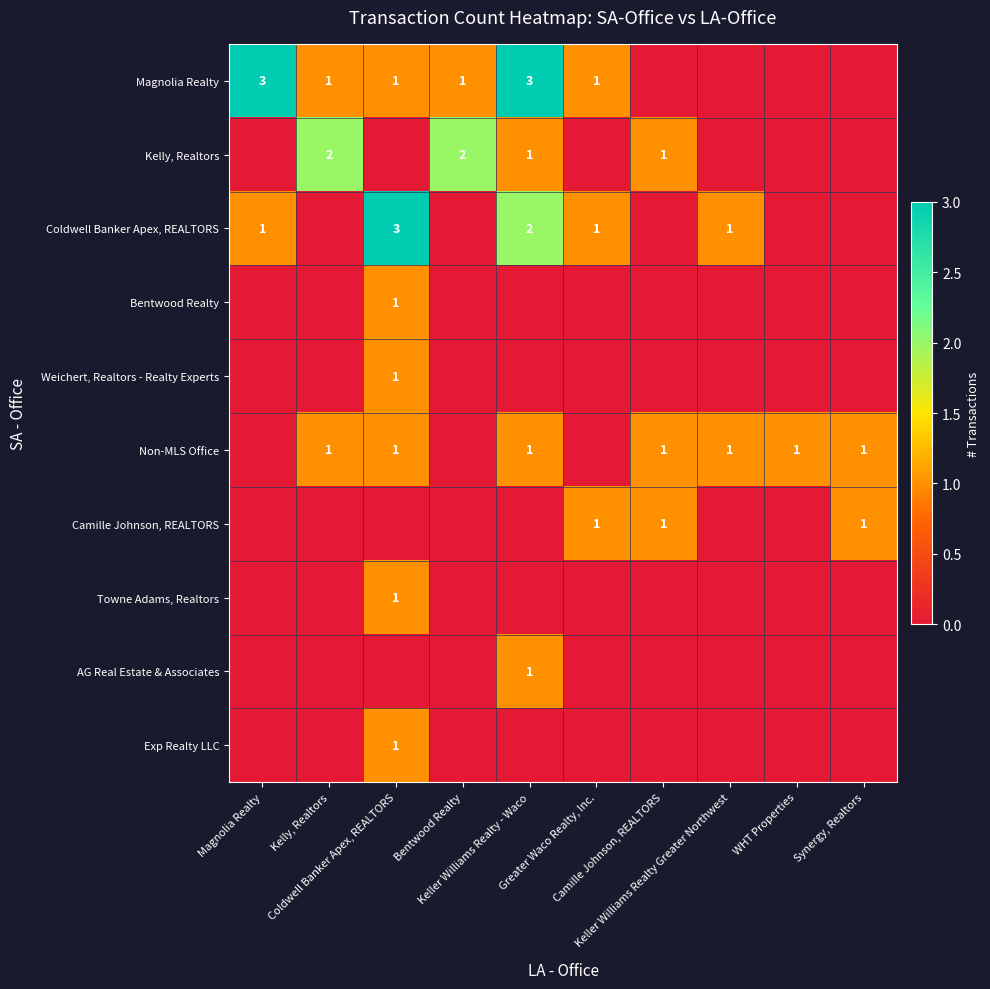

At how many categories does at least one series exceed 0?

10